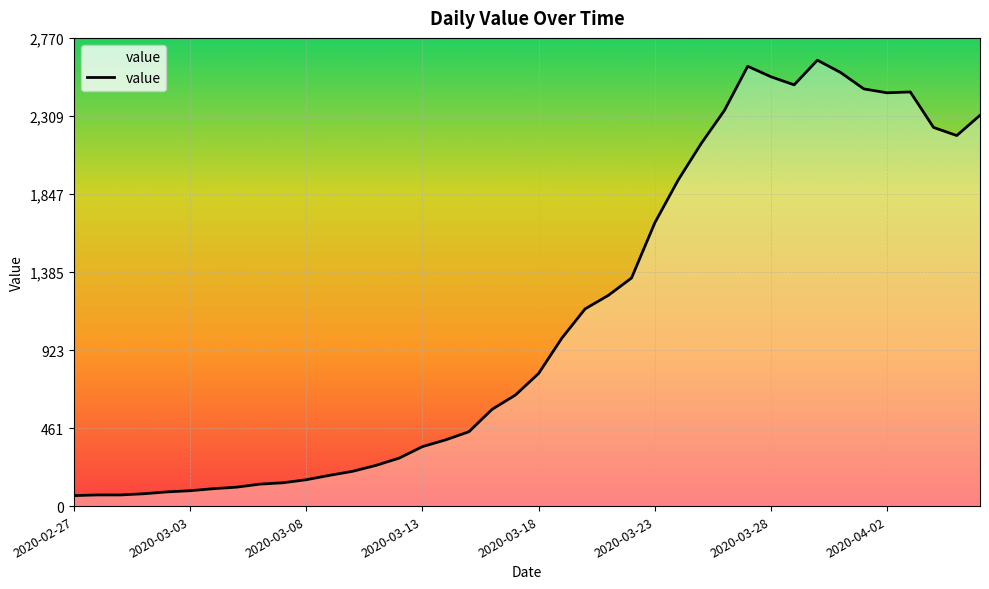

What is the smallest value displayed?

62